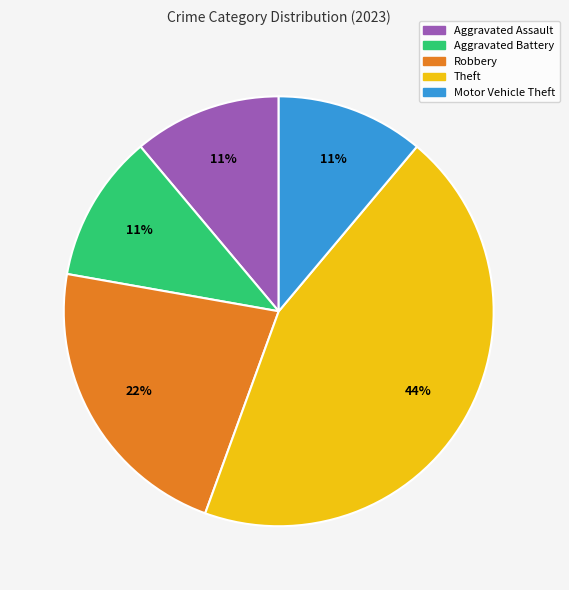

Between Theft and Robbery, which is larger?

Theft